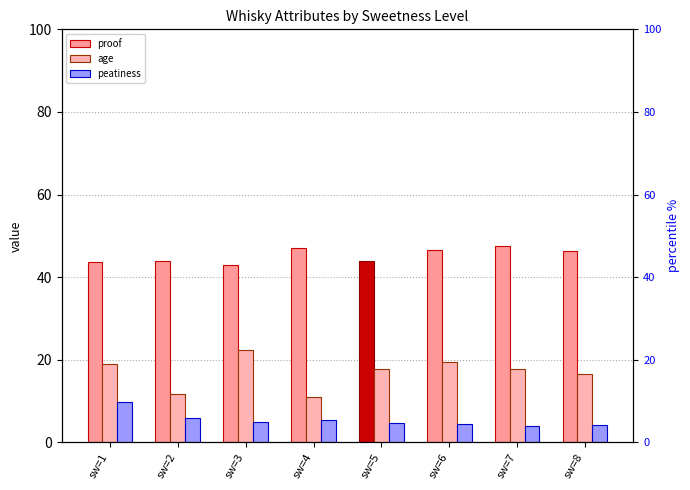

What is the lowest value of the age series?

11.0